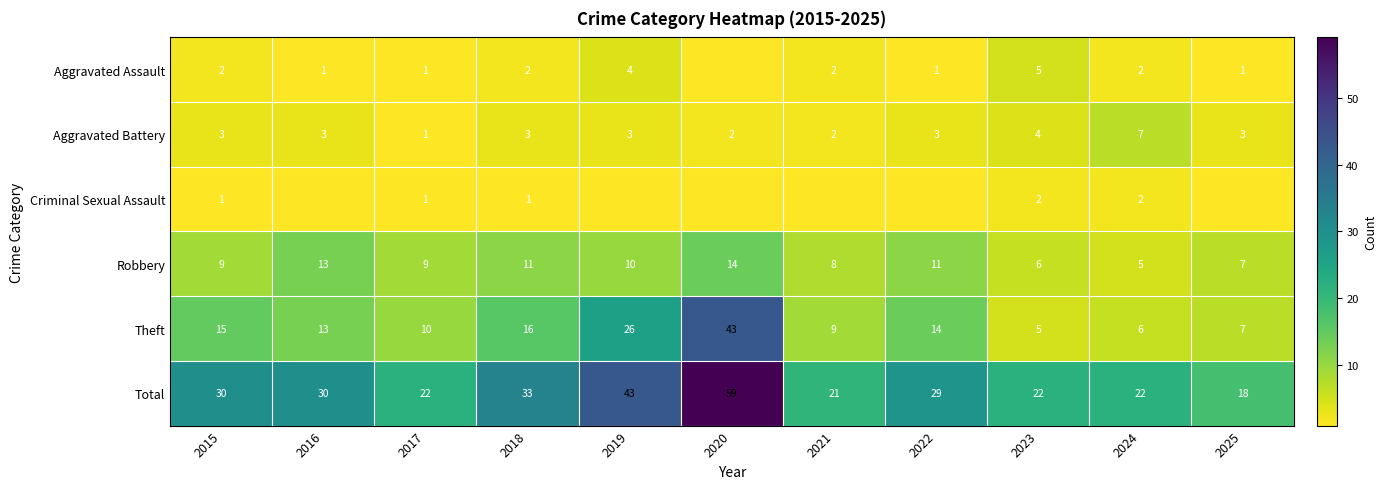

At which label does Total first exceed 29?

2015